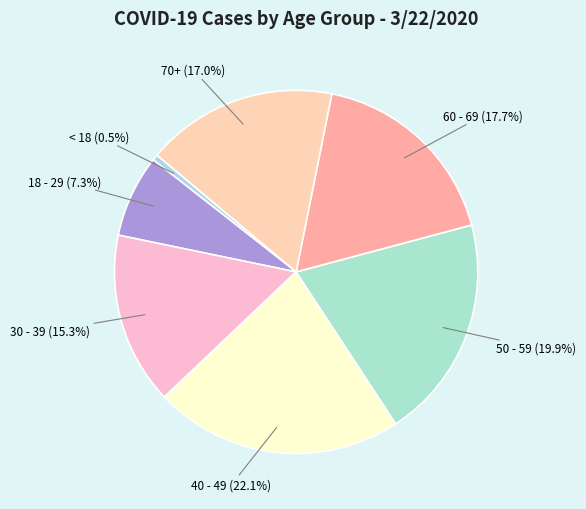

Which has a higher value, 40 - 49 or 50 - 59?

40 - 49